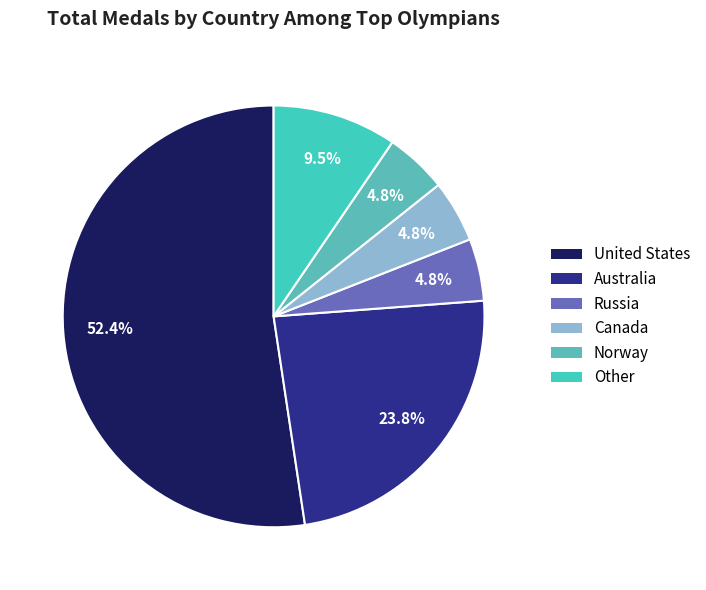

How many slices are in this pie chart?

6